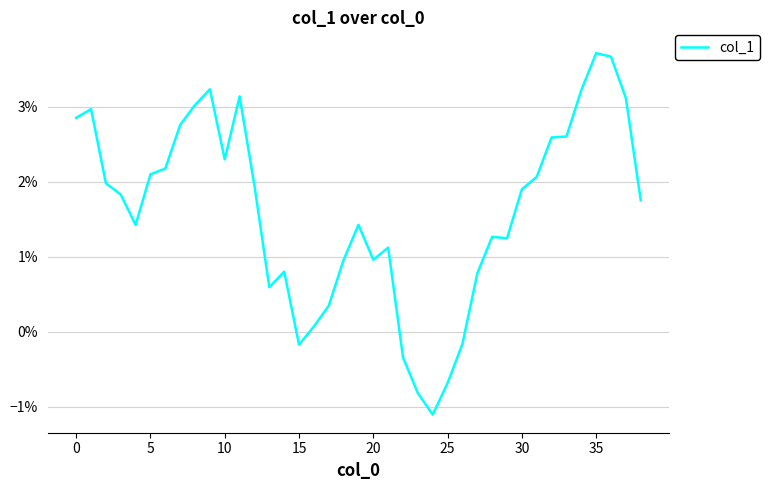

Which category has the highest value across all series?

35